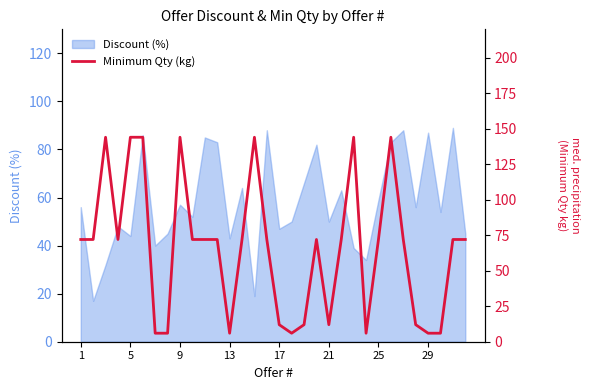

The Discount (%) series shows 17 at 25. True or false?

False